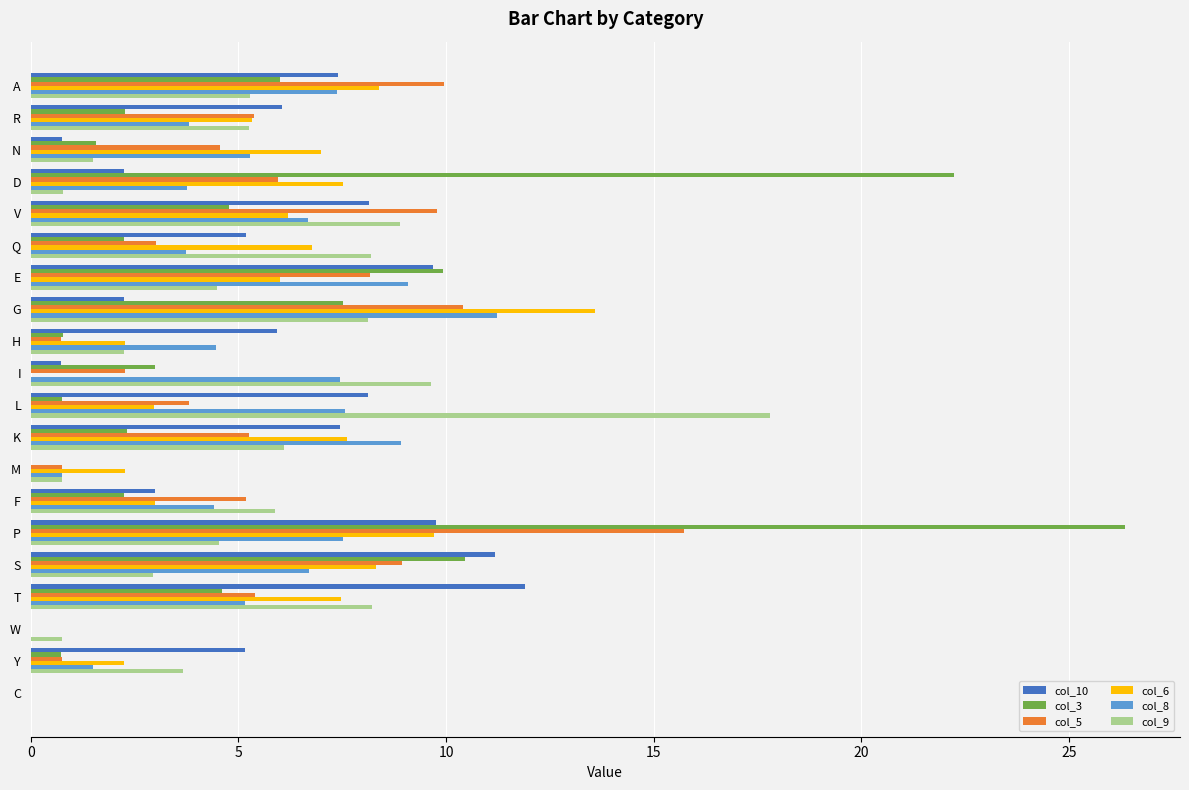

What is the highest value of the col_5 series?

15.7